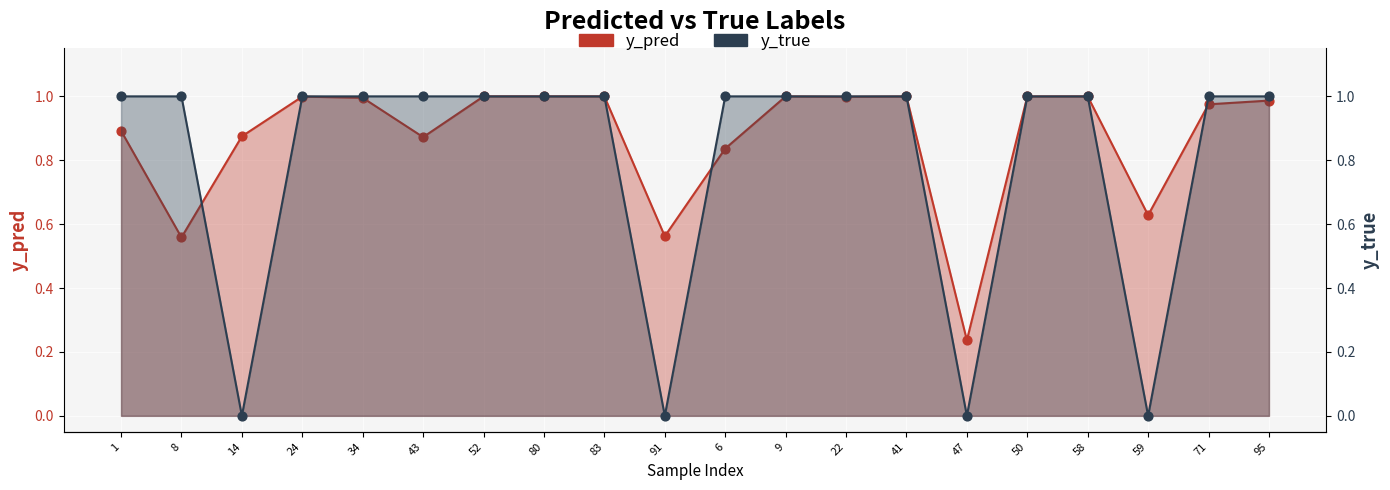

Which series reaches the minimum Y coordinate?

y_true